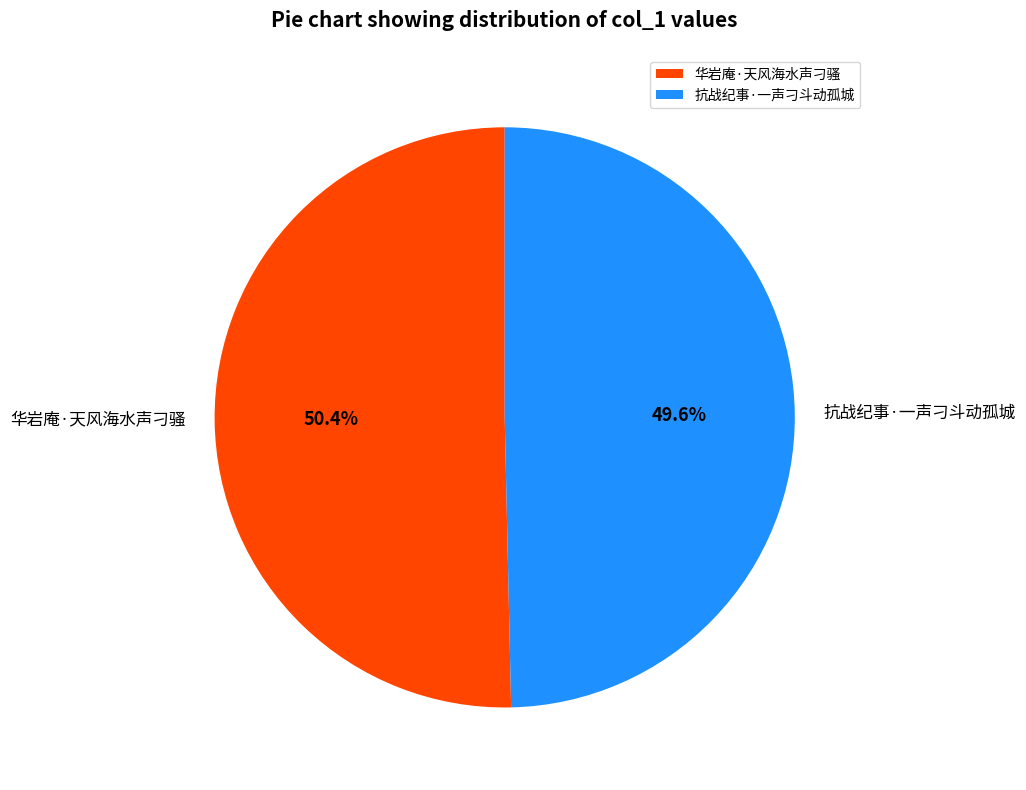

To the nearest percent, what percentage of the pie is 华岩庵·天风海水声刁骚?

50%